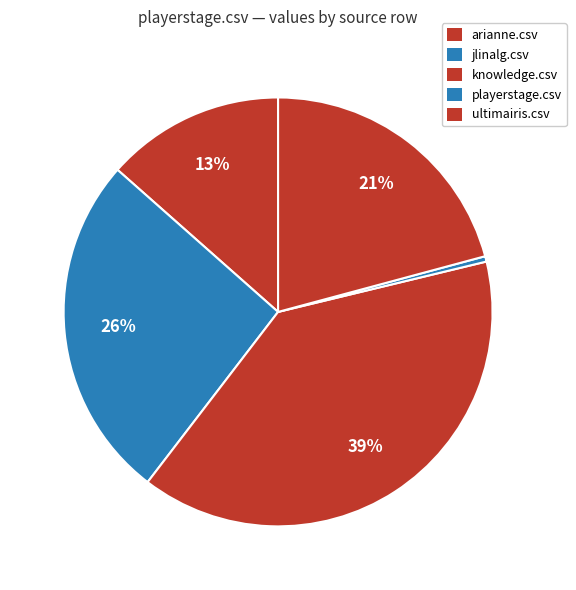

How many segments does this pie chart have?

5